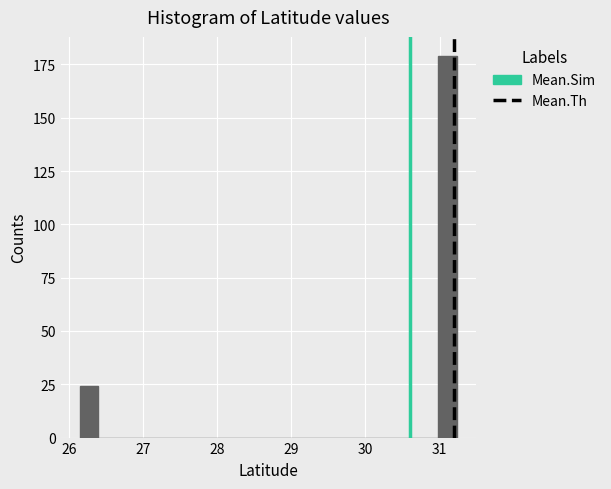

Around what value on the x-axis is the tallest bar? Give the approximate position of its centre, as read against the axis.

31.1